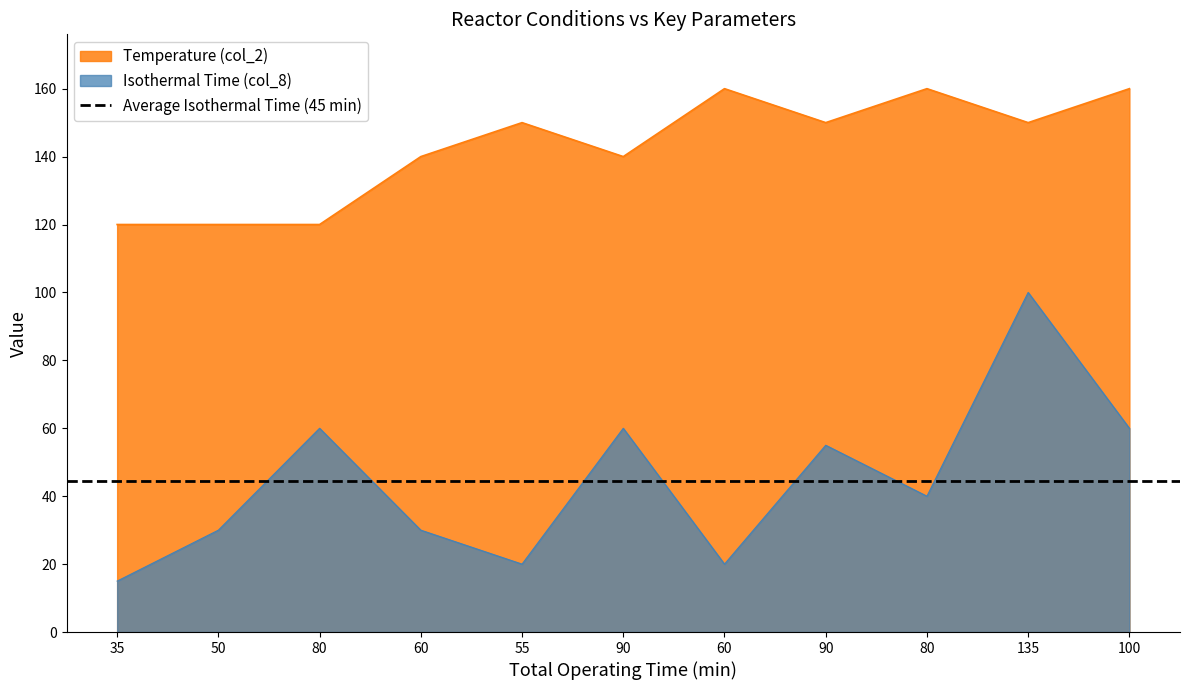

True or false: Glucose Concentration (col_19) and Total Operating Time (col_1) intersect in this chart.

False